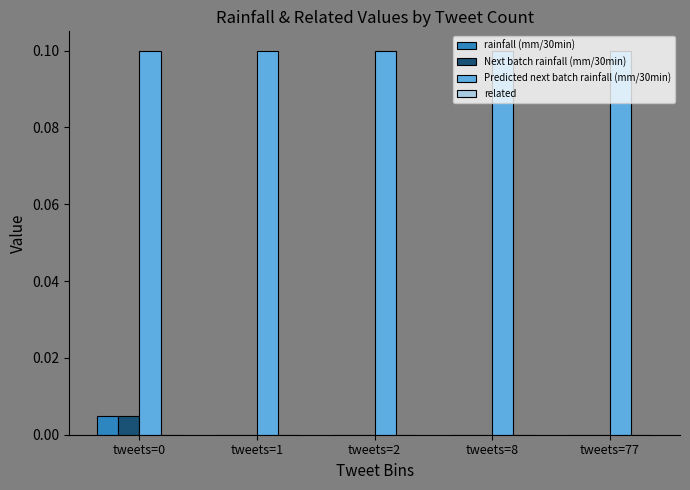

Is it true that Next batch rainfall (mm/30min) equals 0.0 at tweets=2?

True